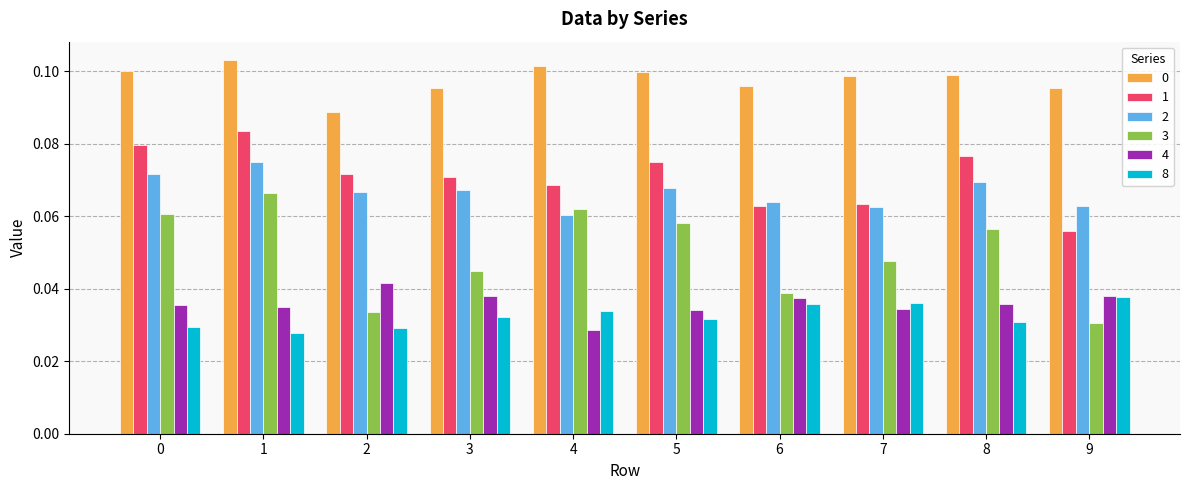

How many 2 values are between 0 and 1?

10